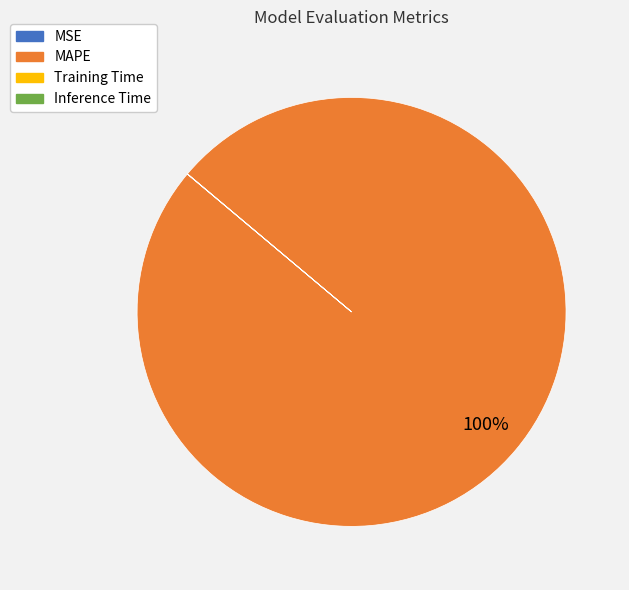

Which category accounts for the majority?

MAPE